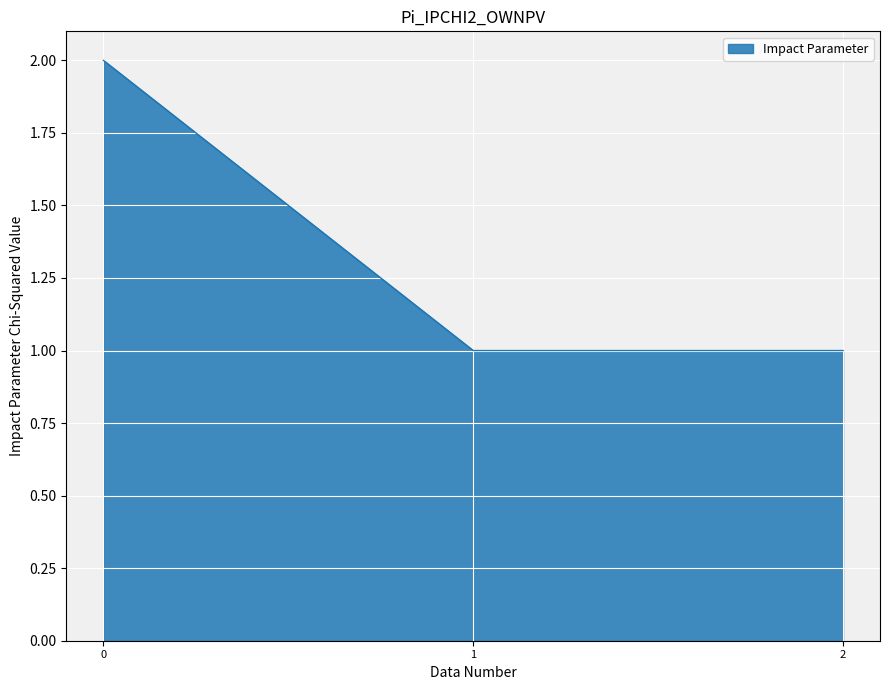

The value at 1 is 1. True or false?

True